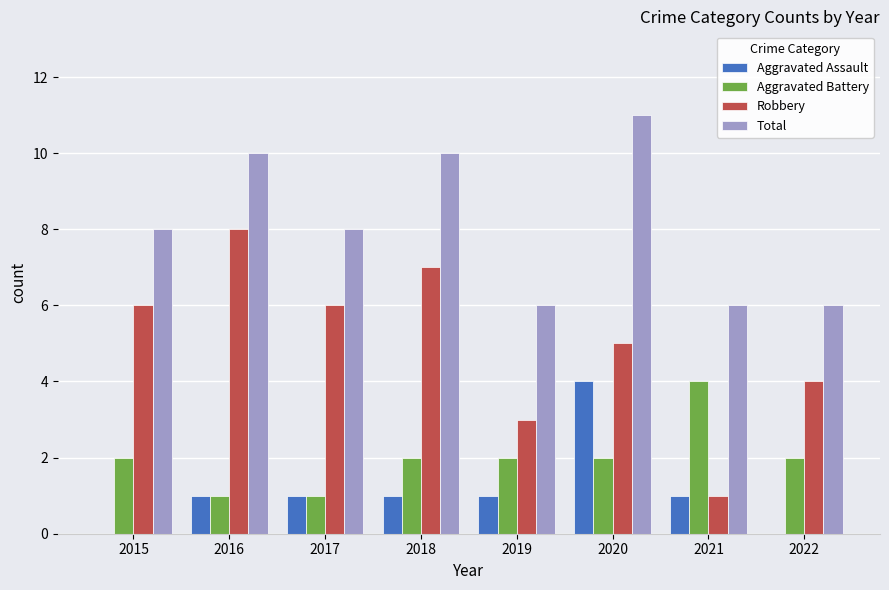

True or false: Total has a value of 8 at 2015.

True